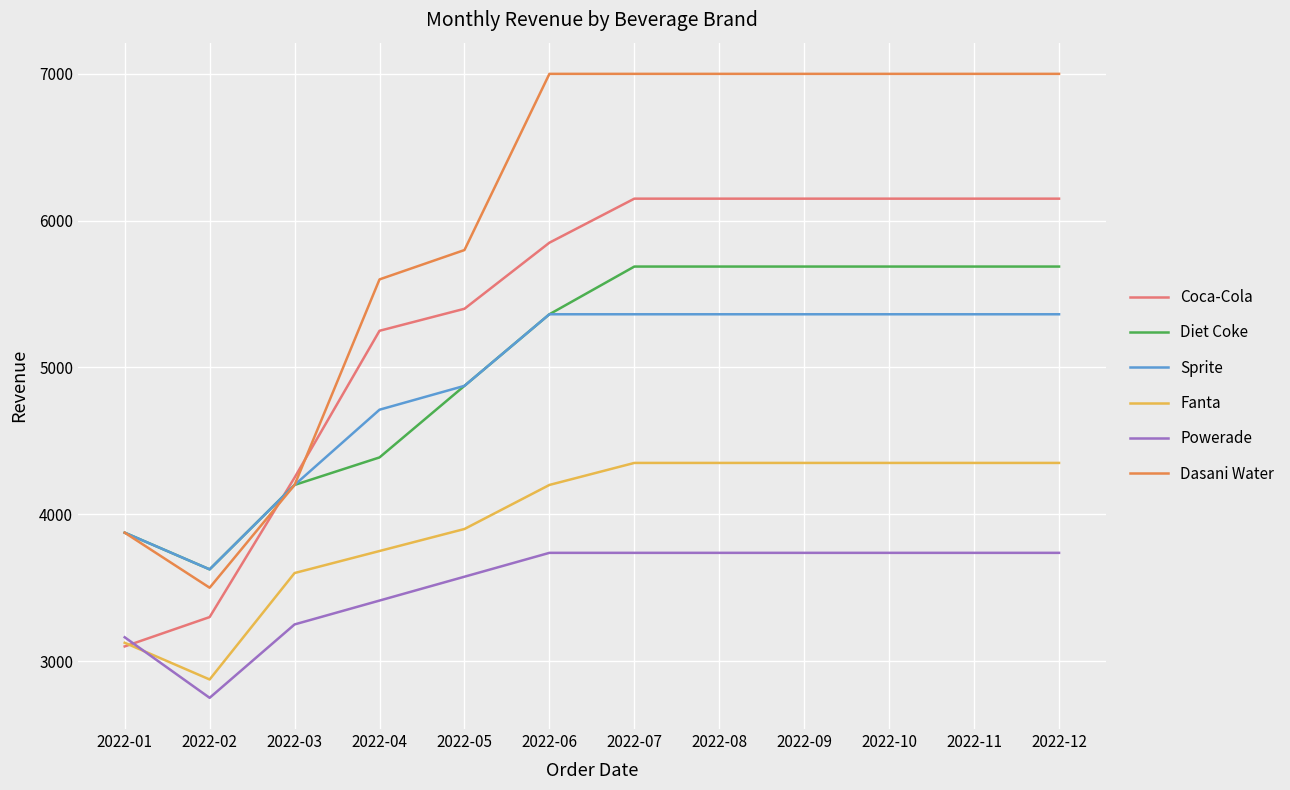

Which series ends up on top after the final intersection of Dasani Water and Coca-Cola?

Dasani Water